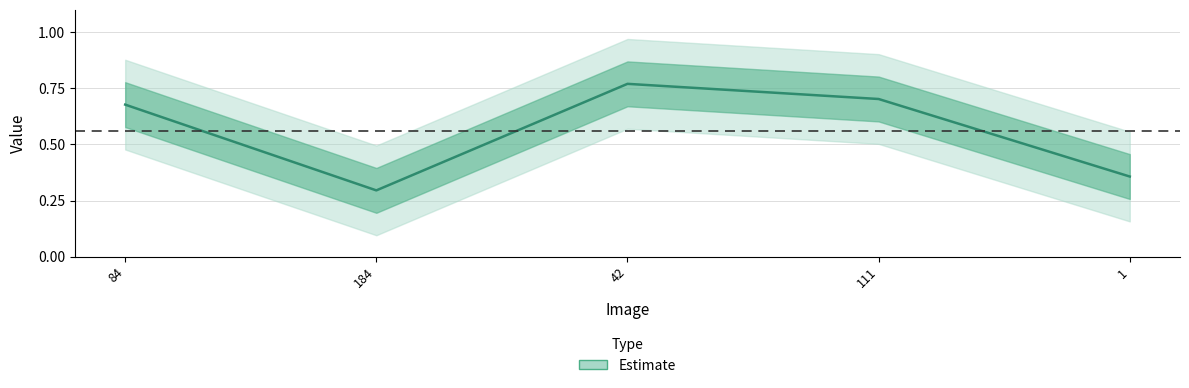

How many points are lower than both their immediate neighbors (excluding endpoints)?

1